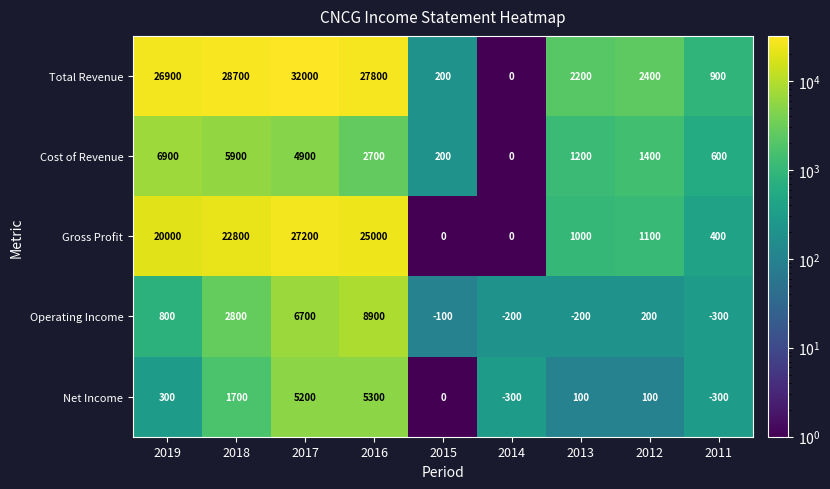

What is the minimum value shown in the chart?

-300